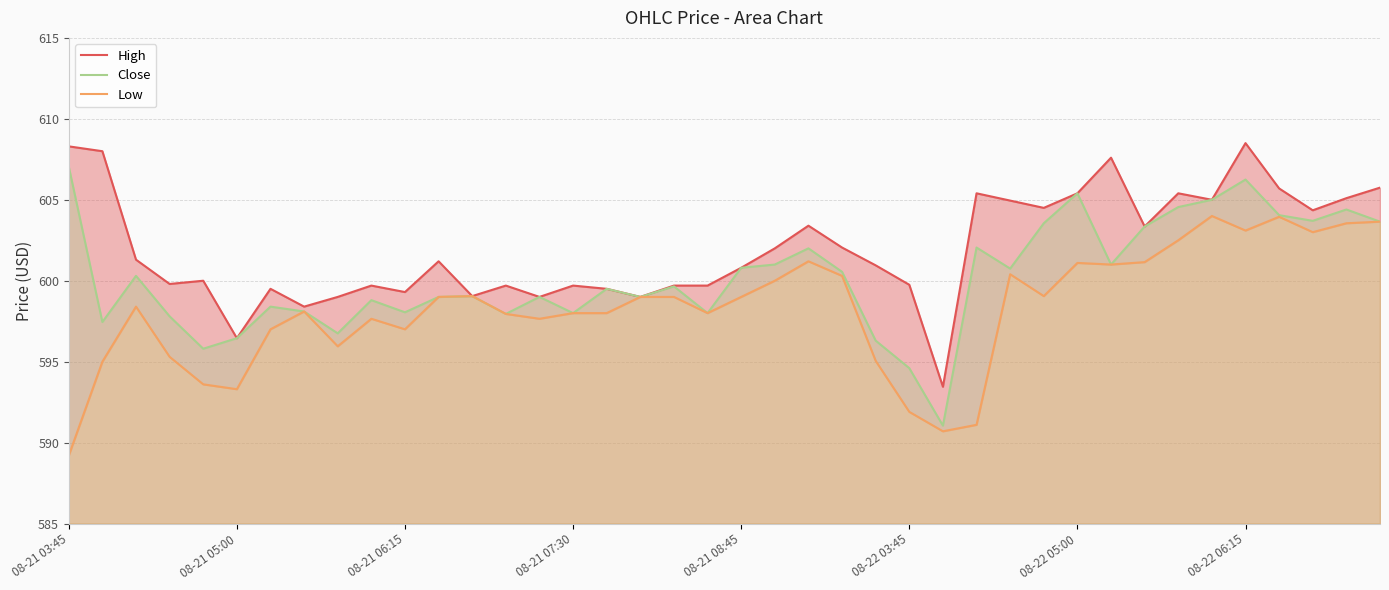

List the series in order of their peak value, lowest first.

Low, Close, High